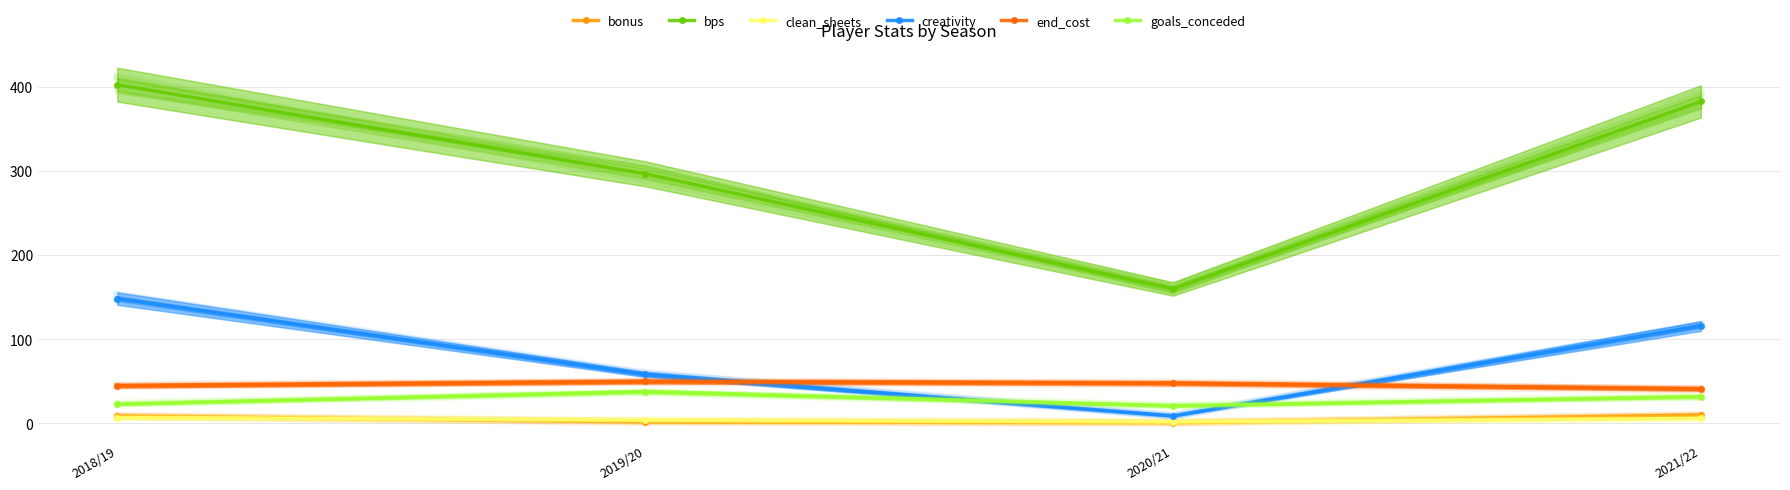

At how many categories does at least one series exceed 69?

4